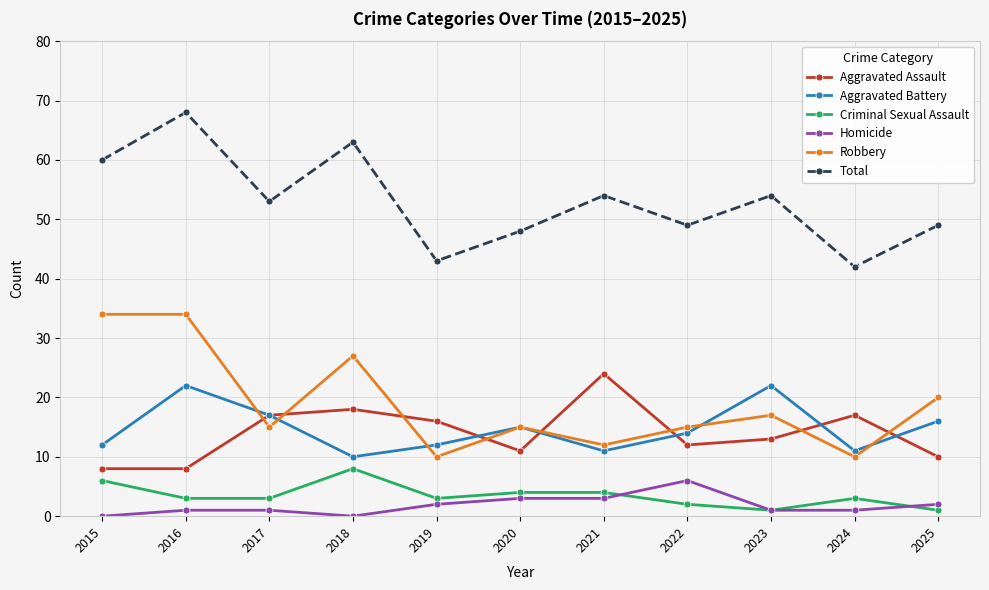

Count the number of categories in the chart.

11